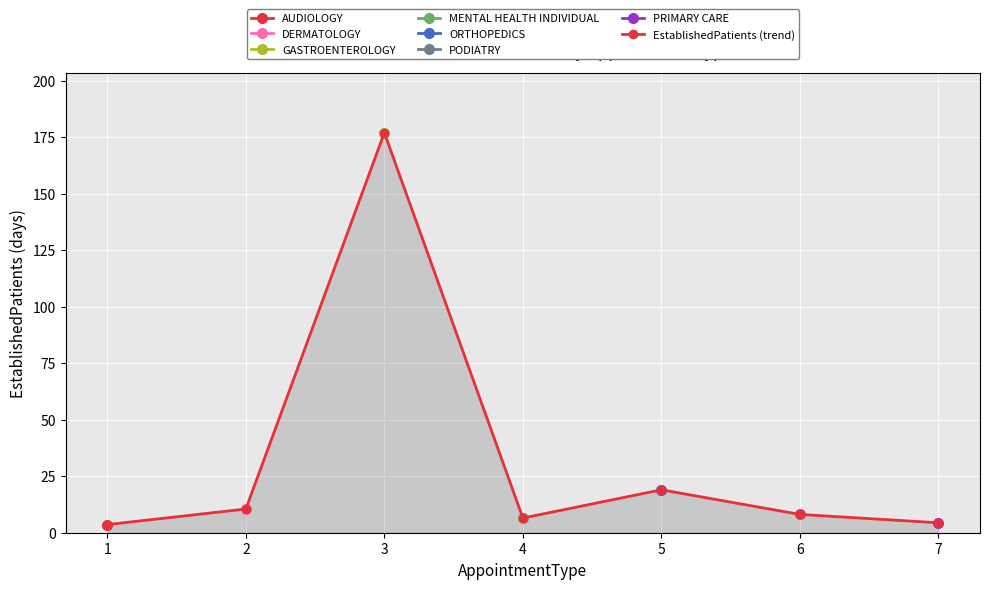

What value does the data have at 1?

3.6